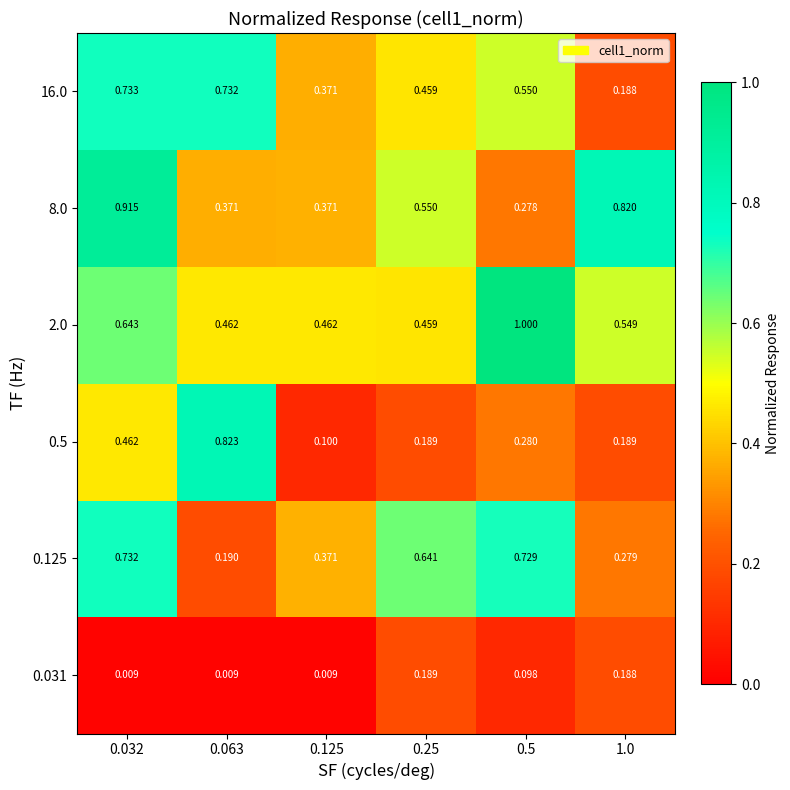

Rank the series by their maximum value, from lowest to highest.

0.031, 0.125, 16.0, 0.5, 8.0, 2.0